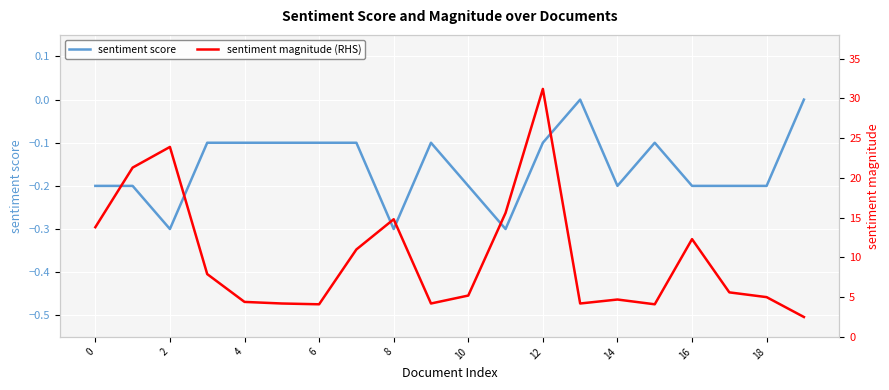

Where is sentiment score nearest to the value 0?

13